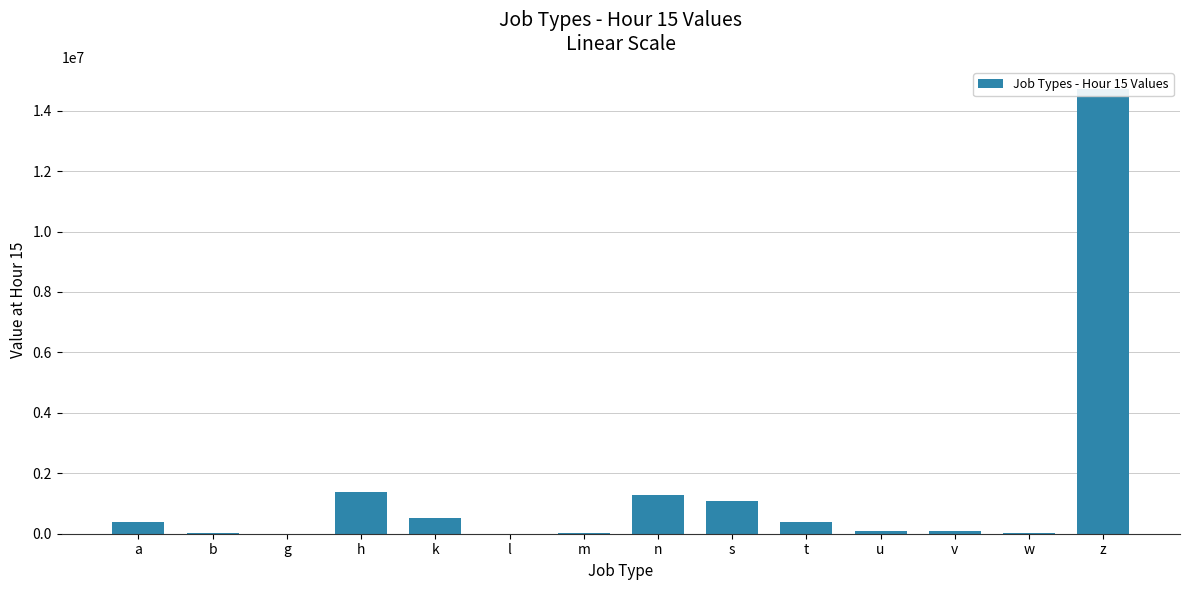

What is the value of the 13th bar from the left?

20513